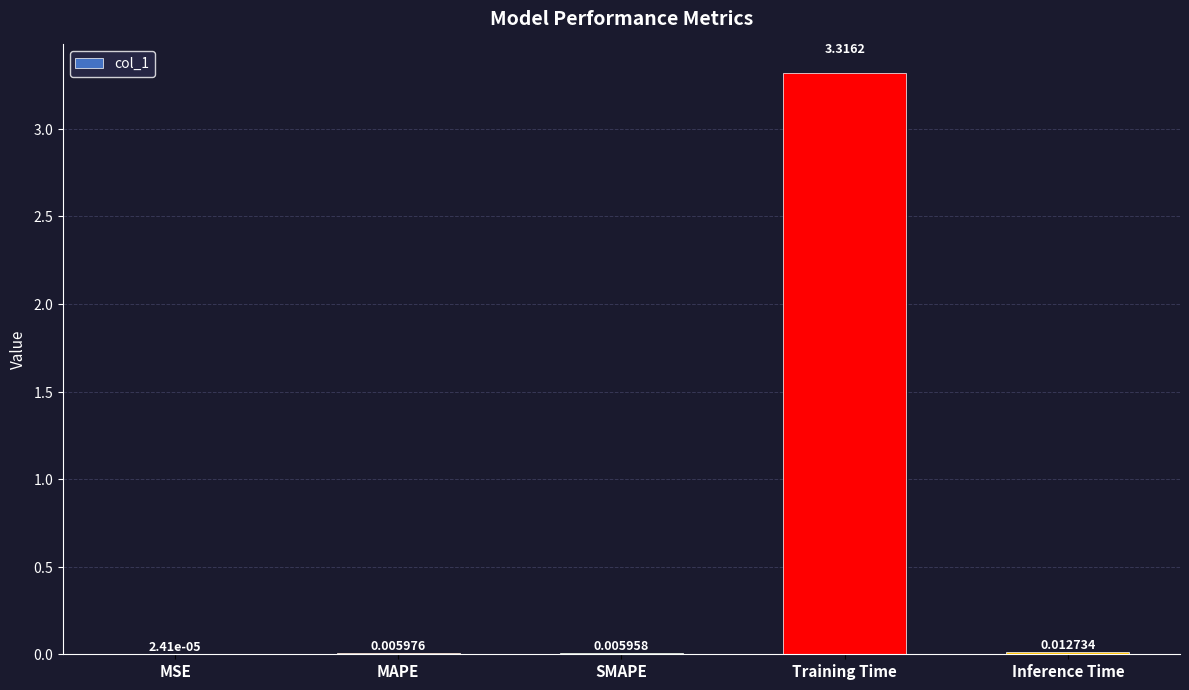

Between MAPE and SMAPE, which is larger?

MAPE